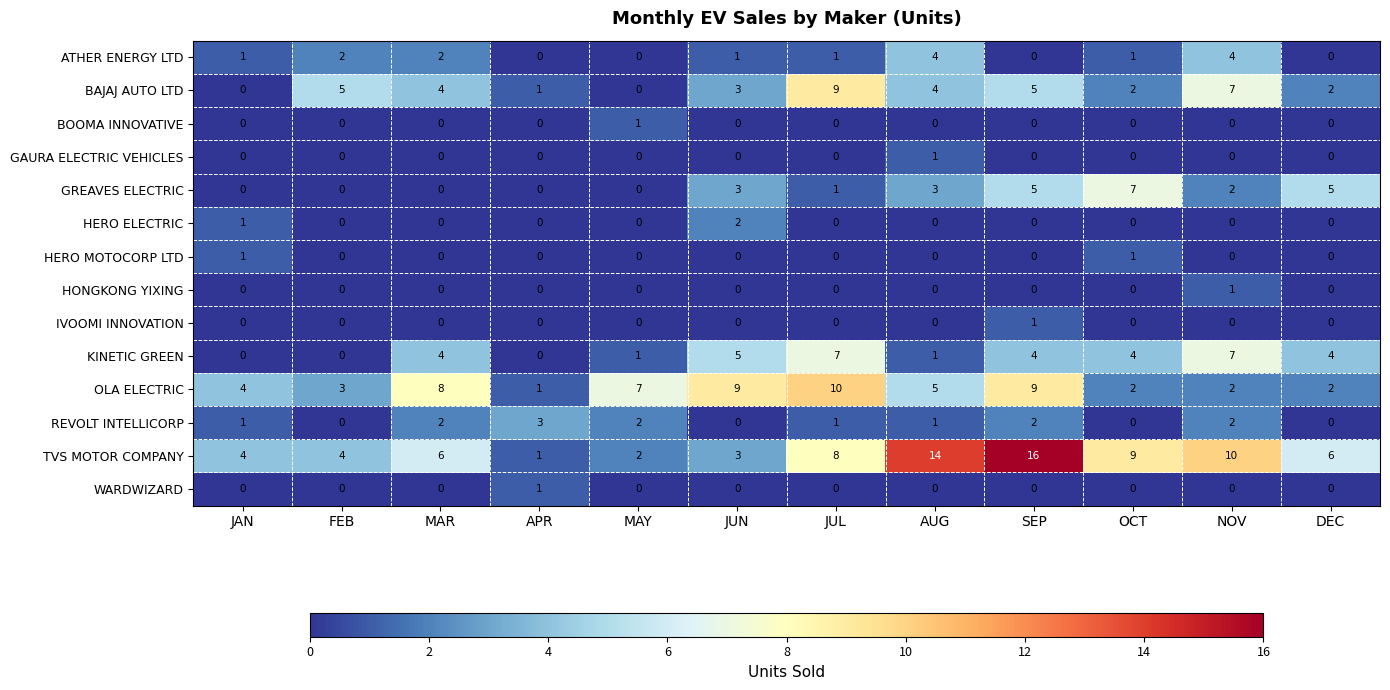

Which series has the largest range (max minus min)?

TVS MOTOR COMPANY